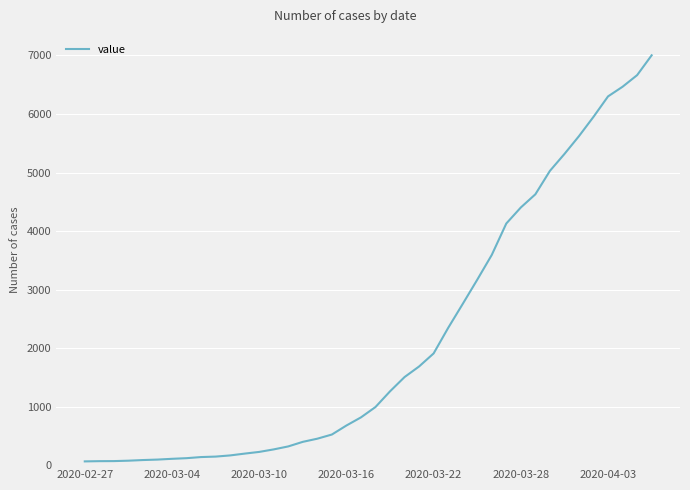

What is the greatest value displayed?

7003